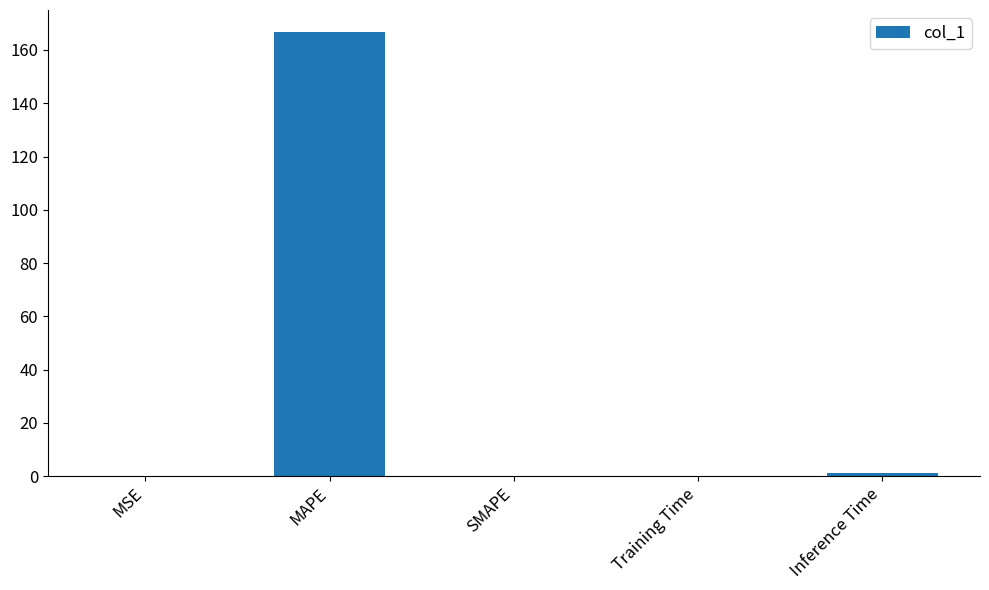

What is the maximum value shown in the chart?

166.7